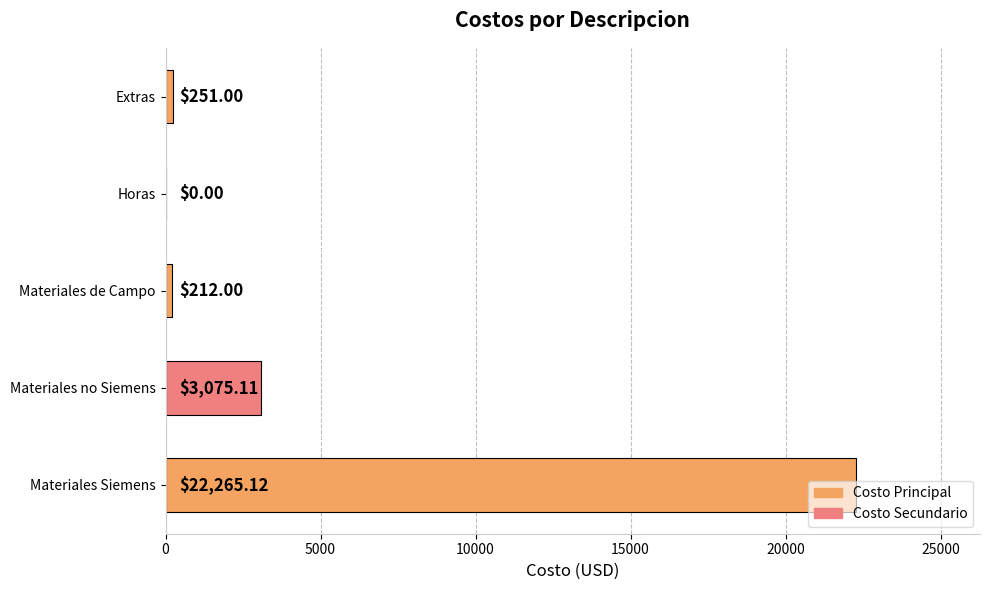

How many series are shown in this chart?

1